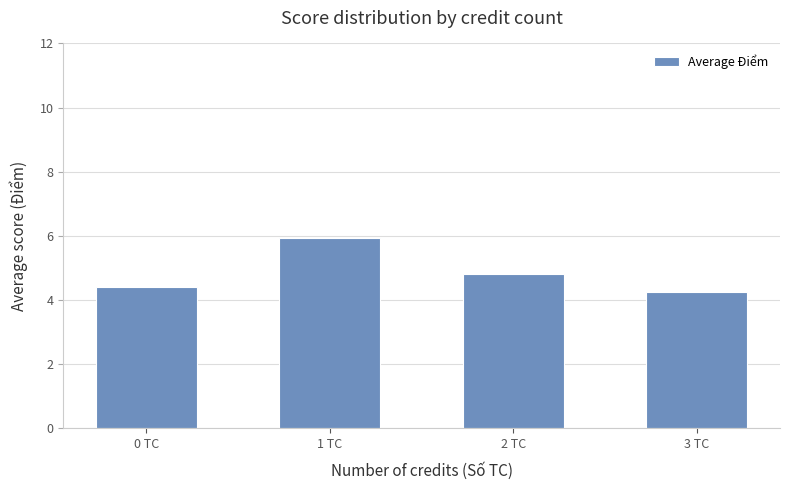

Which label corresponds to the largest value in the chart?

1 TC